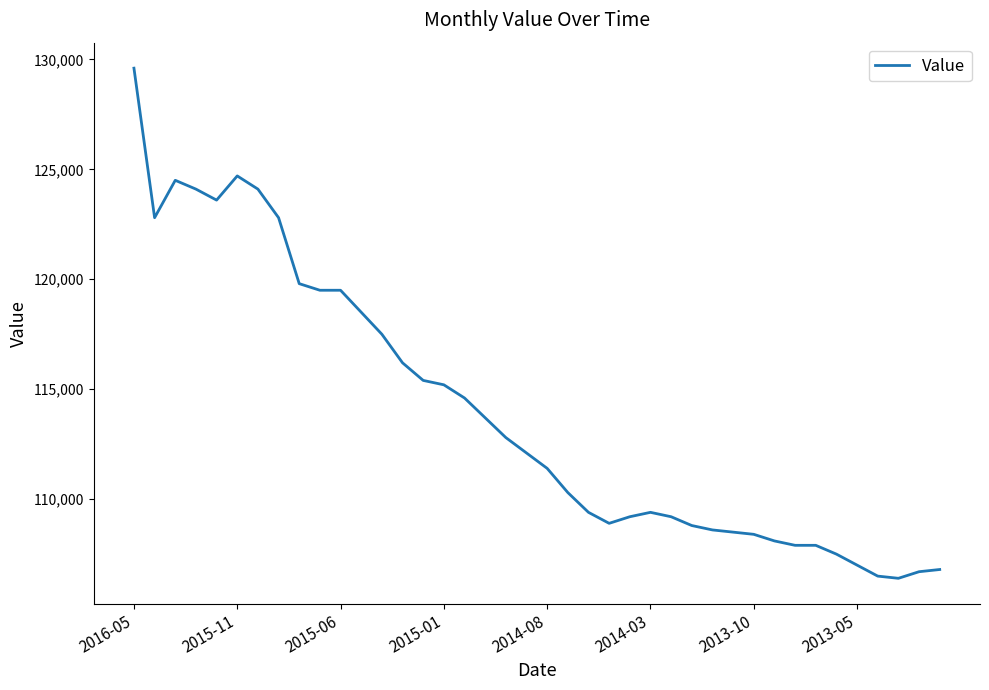

What is the smallest value displayed?

106400